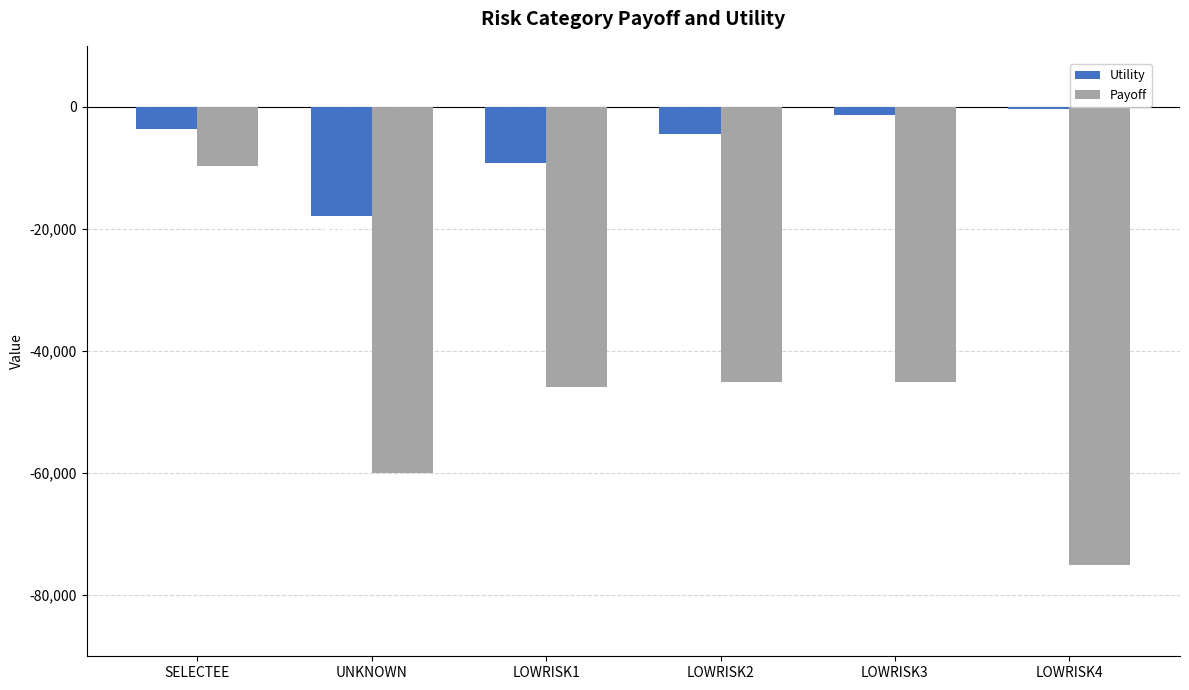

Which series has the largest total across all categories?

Utility